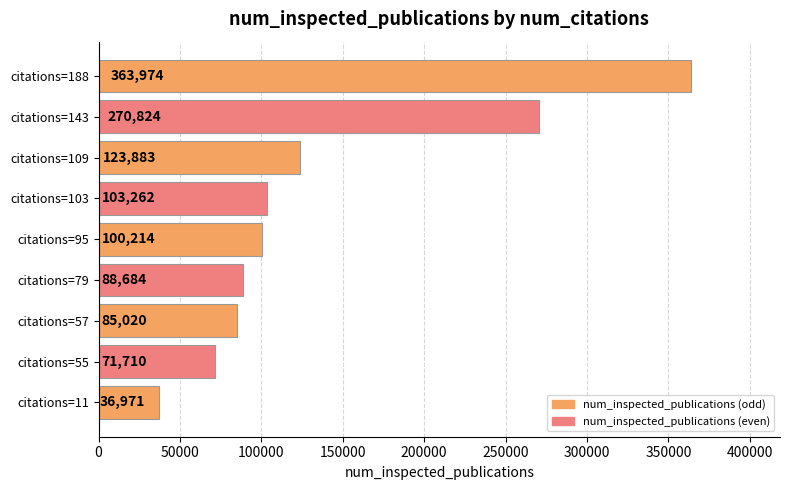

What is the sum of all values?

1244542